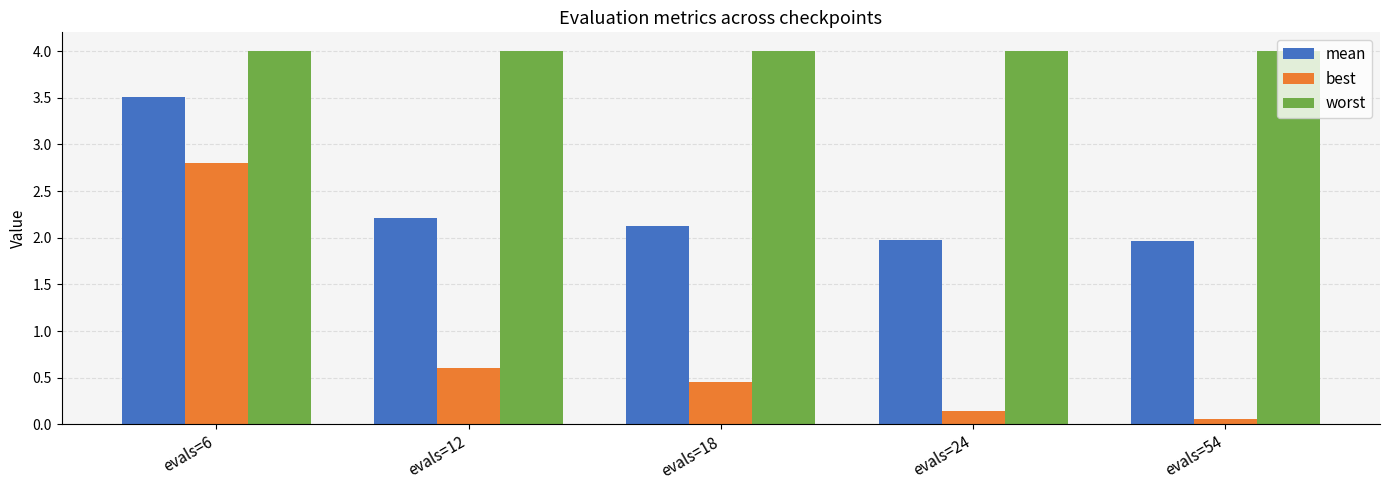

Read the best value at evals=6.

2.8